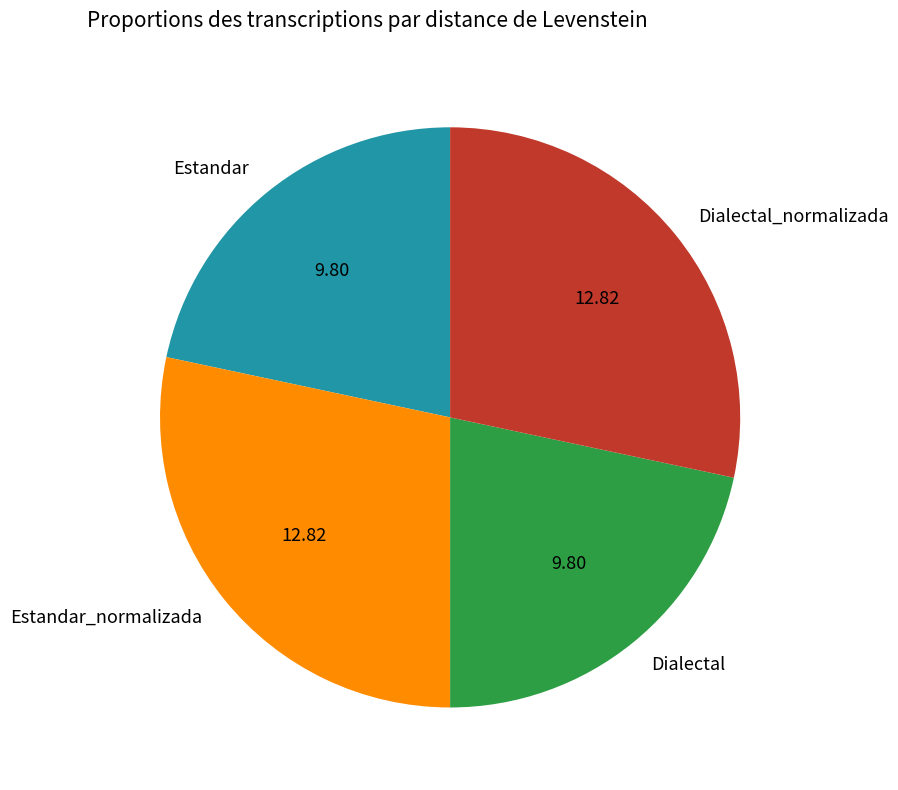

Does Dialectal represent more than half of the total?

No